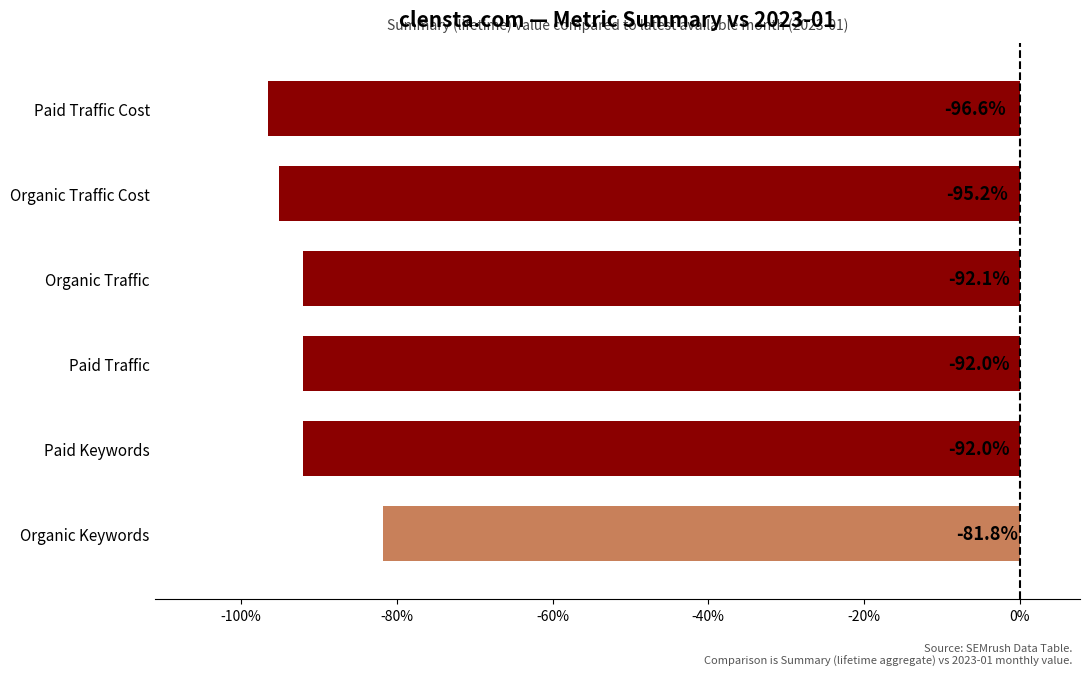

Is it true that the value at Organic Traffic is -63.1?

False